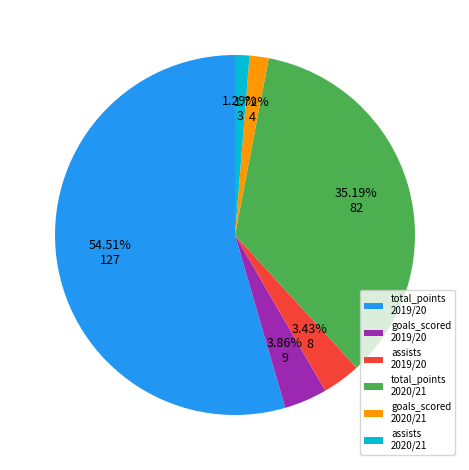

Which has a higher value, goals_scored 2019/20 or total_points 2019/20?

total_points 2019/20